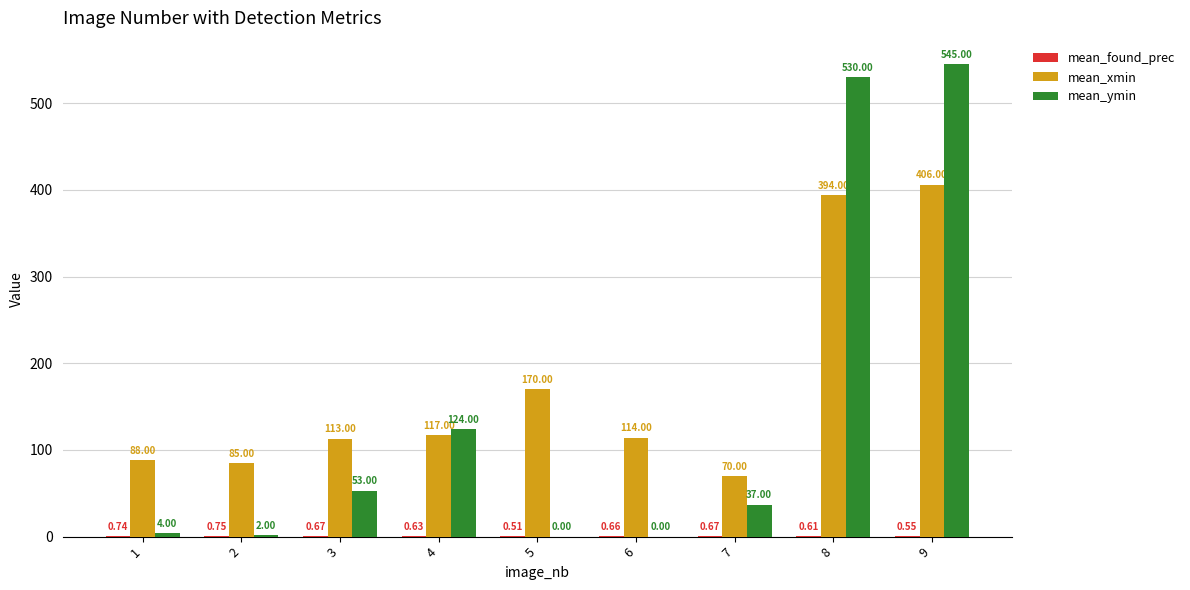

At which category is the sum across all series the highest?

9